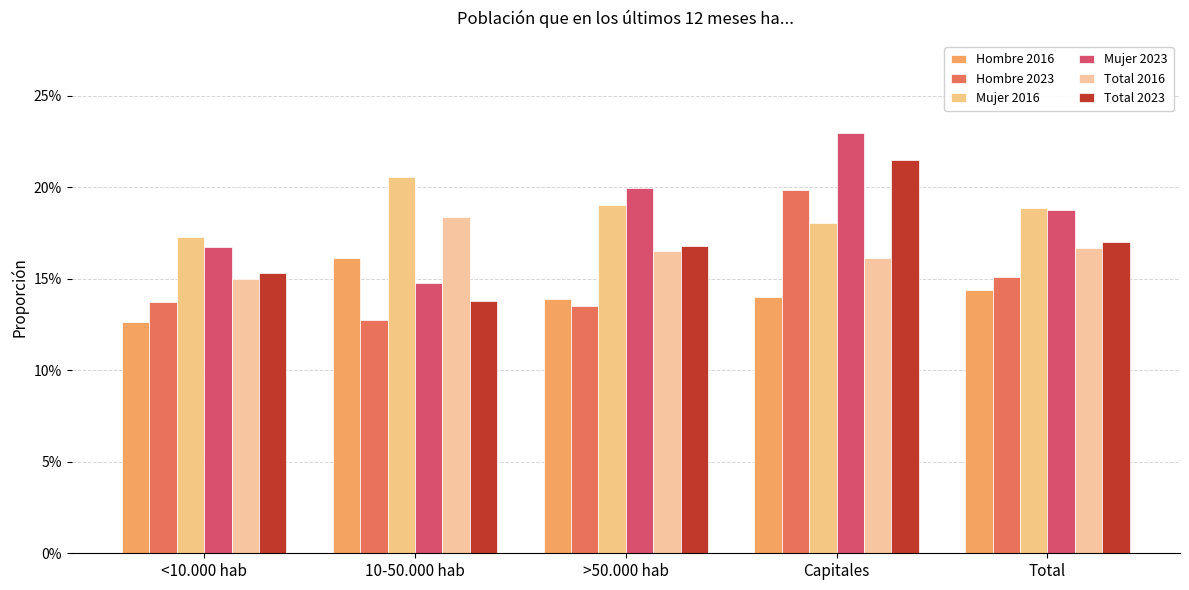

At which label is Total 2023 closest to 0?

10-50.000 hab